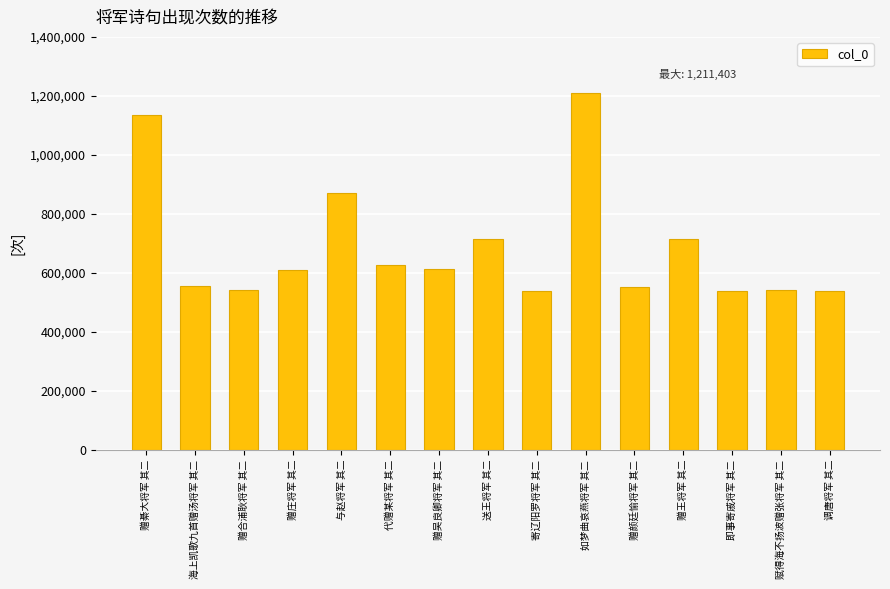

What is the difference between the values at 如梦曲哀燕将军 其二 and 赠合浦耿将军 其二?

670151